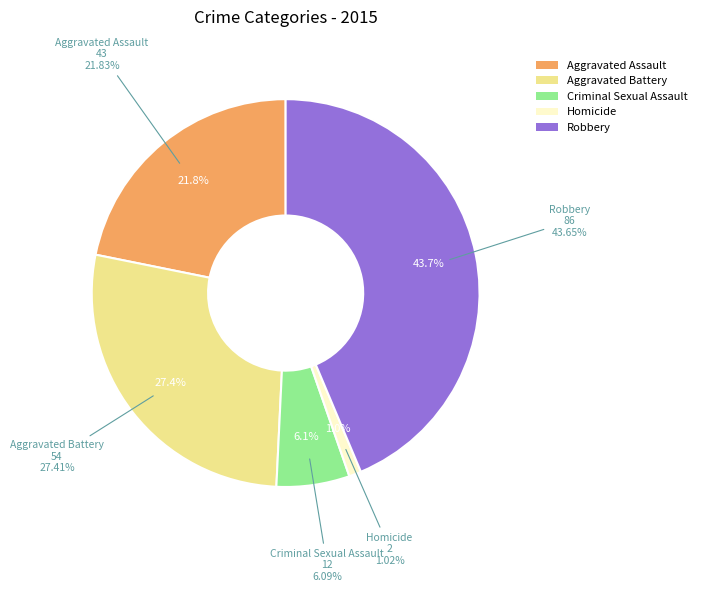

What is the change in value from Aggravated Assault to Homicide?

-41